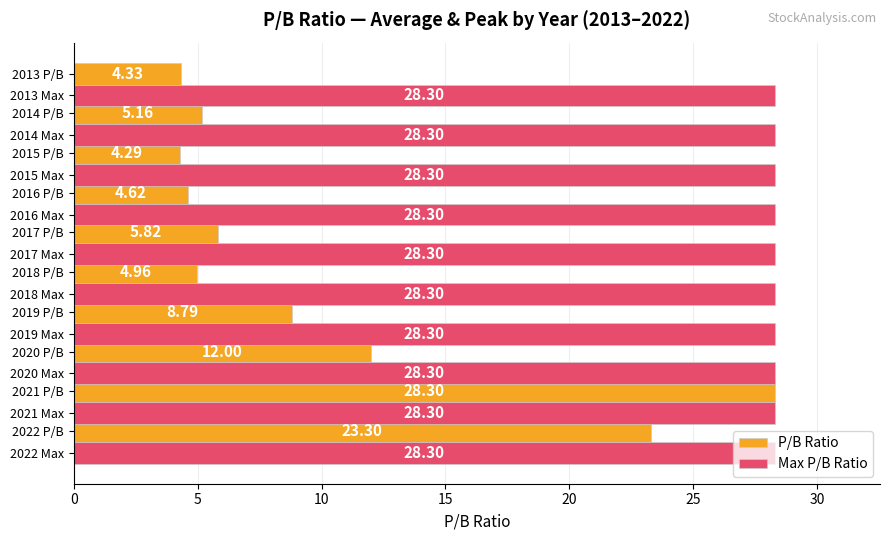

Which series changed the most between 2021 P/B and 2013 P/B?

P/B Ratio